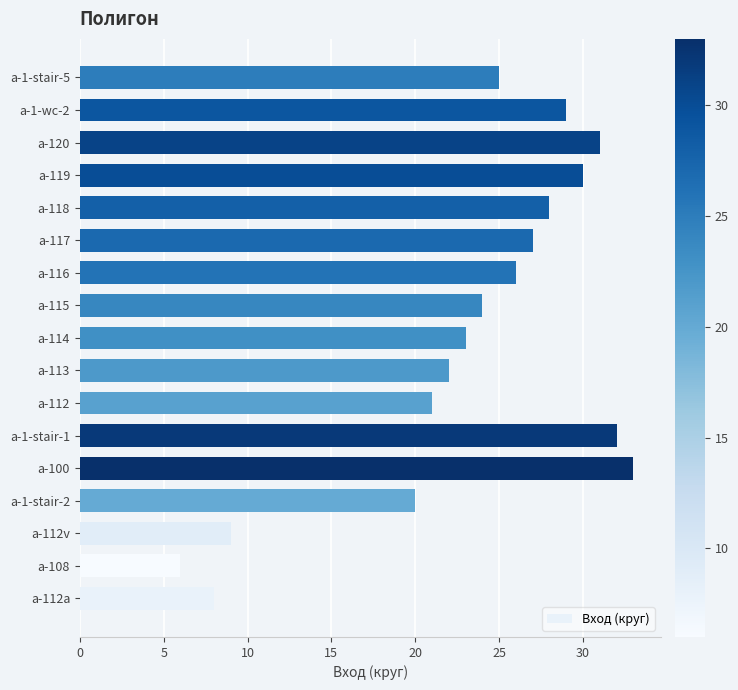

Read the value at a-112.

21